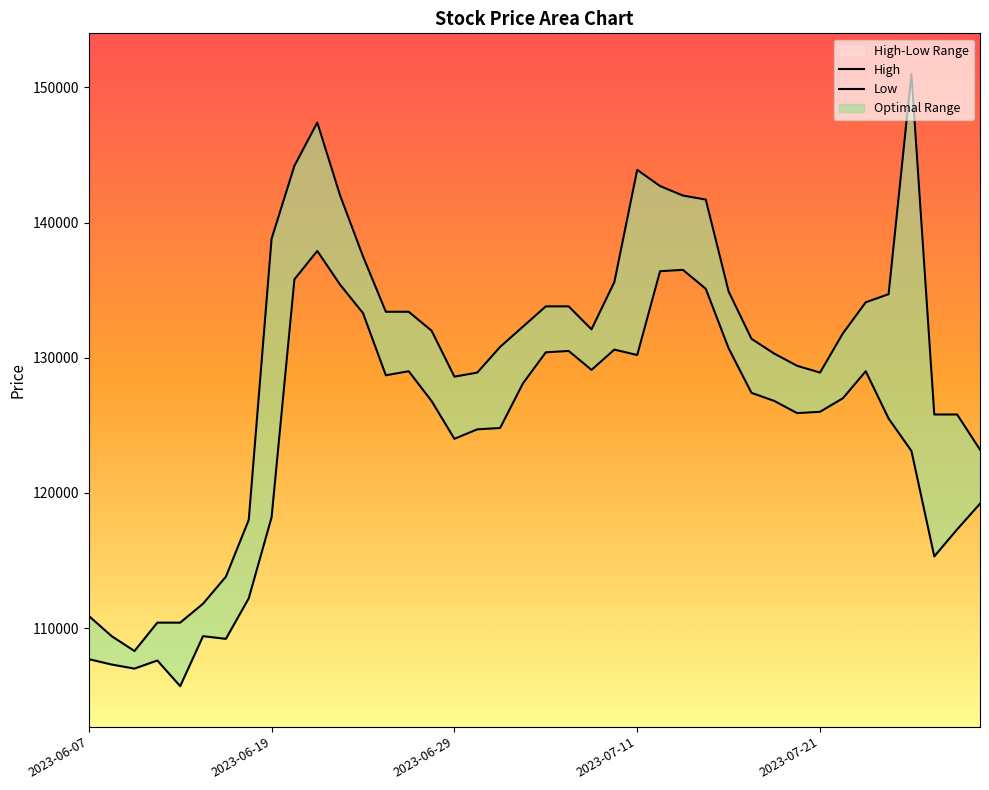

Reading left to right, what are all the values shown in this chart?

High: 2023-06-07=110900	2023-06-08=109400	2023-06-09=108300	2023-06-12=110400	2023-06-13=110400	2023-06-14=111800	2023-06-15=113800	2023-06-16=118000	2023-06-19=138800	2023-06-20=144200	2023-06-21=147400	2023-06-22=142000	2023-06-23=137500	2023-06-26=133400	2023-06-27=133400	2023-06-28=132000	2023-06-29=128600	2023-06-30=128900	2023-07-03=130800	2023-07-04=132300	2023-07-05=133800	2023-07-06=133800	2023-07-07=132100	2023-07-10=135600	2023-07-11=143900	2023-07-12=142700	2023-07-13=142000	2023-07-14=141700	2023-07-17=134900	2023-07-18=131400	2023-07-19=130300	2023-07-20=129400	2023-07-21=128900	2023-07-24=131800	2023-07-25=134100	2023-07-26=134700	2023-07-27=151000	2023-07-28=125800	2023-07-31=125800	2023-08-01=123200
Low: 2023-06-07=107700	2023-06-08=107300	2023-06-09=107000	2023-06-12=107600	2023-06-13=105700	2023-06-14=109400	2023-06-15=109200	2023-06-16=112200	2023-06-19=118200	2023-06-20=135800	2023-06-21=137900	2023-06-22=135400	2023-06-23=133300	2023-06-26=128700	2023-06-27=129000	2023-06-28=126800	2023-06-29=124000	2023-06-30=124700	2023-07-03=124800	2023-07-04=128100	2023-07-05=130400	2023-07-06=130500	2023-07-07=129100	2023-07-10=130600	2023-07-11=130200	2023-07-12=136400	2023-07-13=136500	2023-07-14=135100	2023-07-17=130700	2023-07-18=127400	2023-07-19=126800	2023-07-20=125900	2023-07-21=126000	2023-07-24=127000	2023-07-25=129000	2023-07-26=125500	2023-07-27=123100	2023-07-28=115300	2023-07-31=117300	2023-08-01=119200